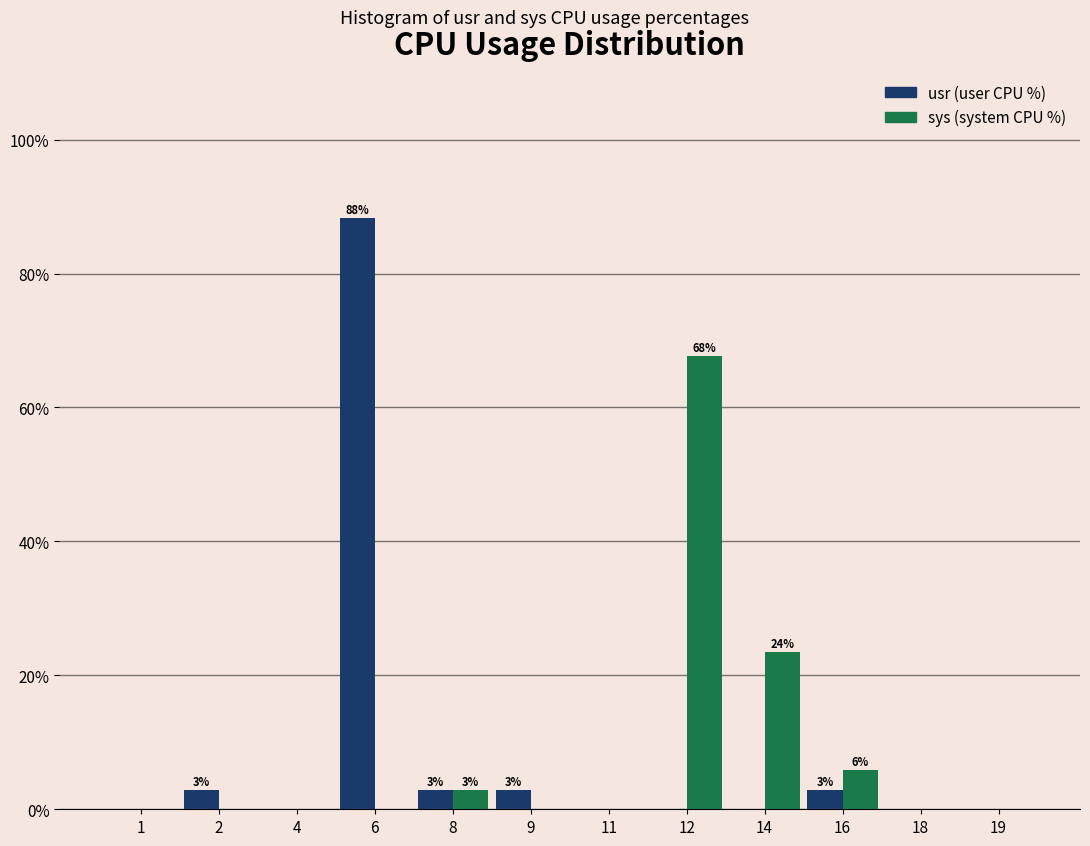

Reading right to left, extract all data points from this chart.

usr: 19=0.0	18=0.0	16=2.9	14=0.0	12=0.0	11=0.0	9=2.9	8=2.9	6=88.2	4=0.0	2=2.9	1=0.0
sys: 19=0.0	18=0.0	16=5.9	14=23.5	12=67.6	11=0.0	9=0.0	8=2.9	6=0.0	4=0.0	2=0.0	1=0.0